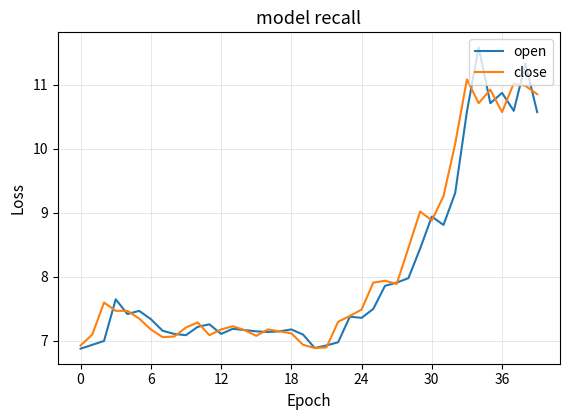

What is the maximum value for close?

11.1